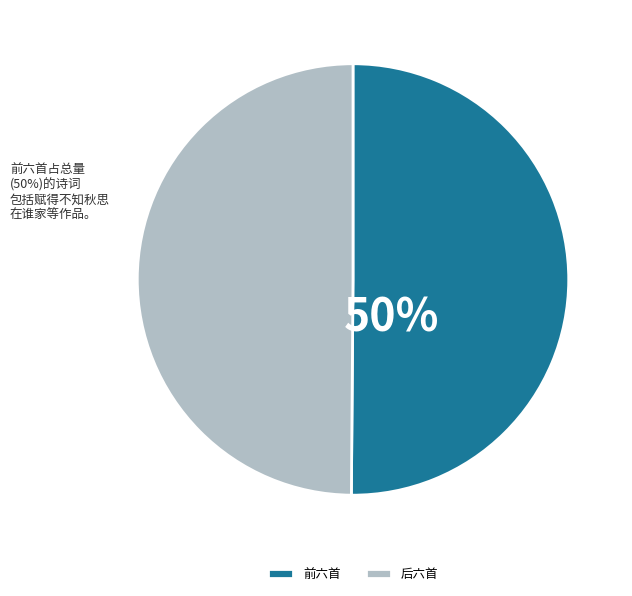

Is it true that 后六首 is 58% of the pie?

False